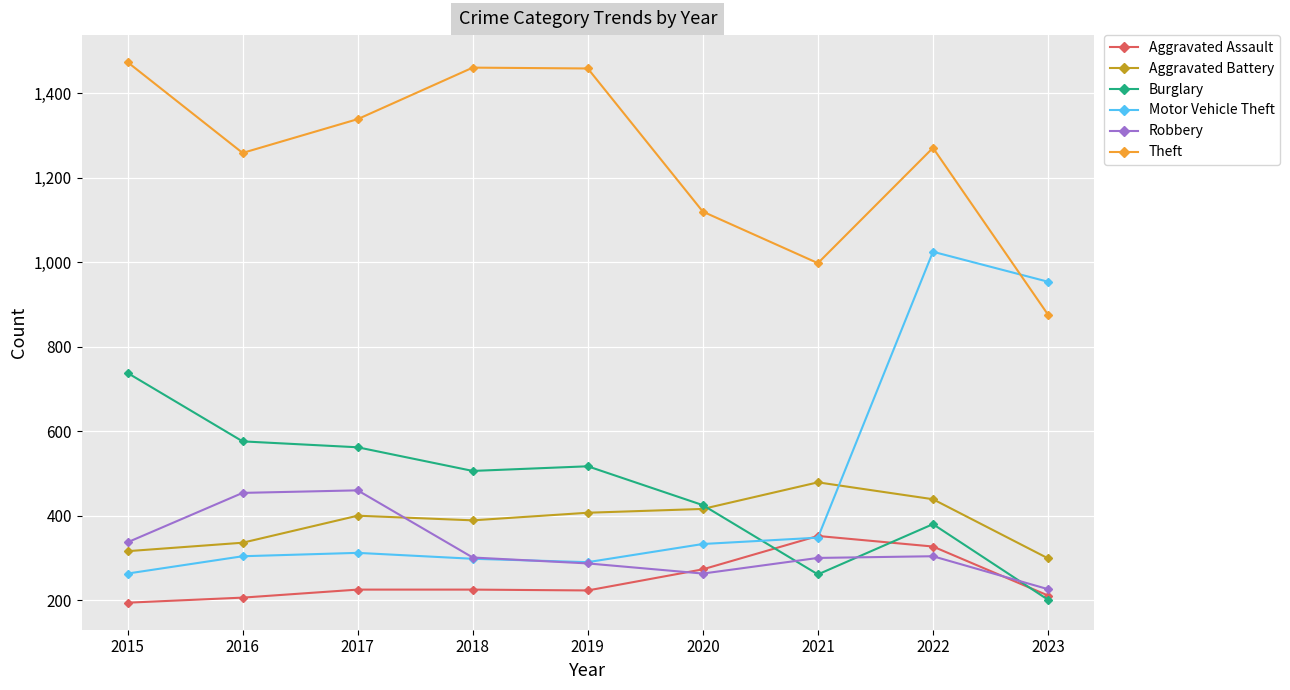

What is the lowest value of the Motor Vehicle Theft series?

263